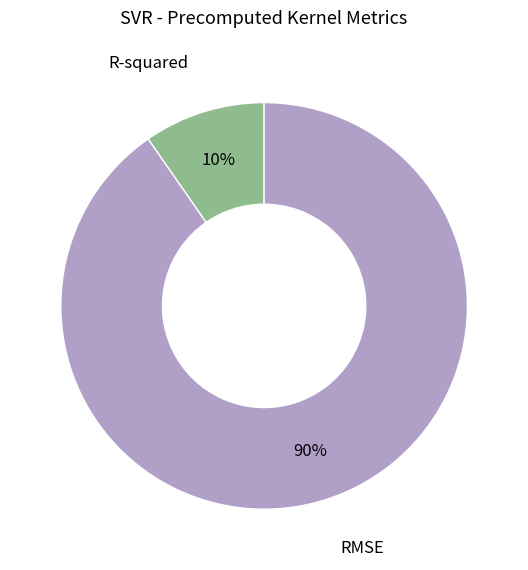

Is R-squared the majority of the pie?

No